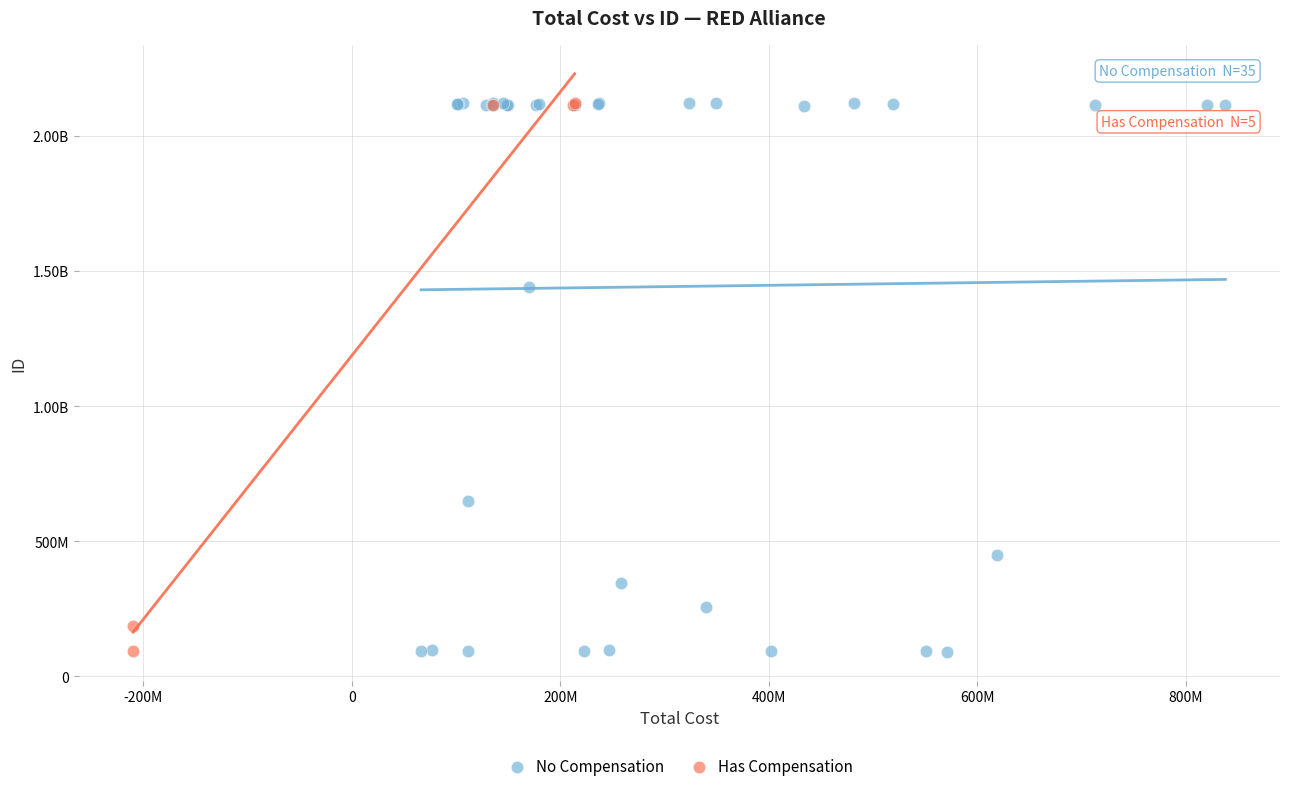

What are all the series names shown in the legend?

No Compensation, Has Compensation